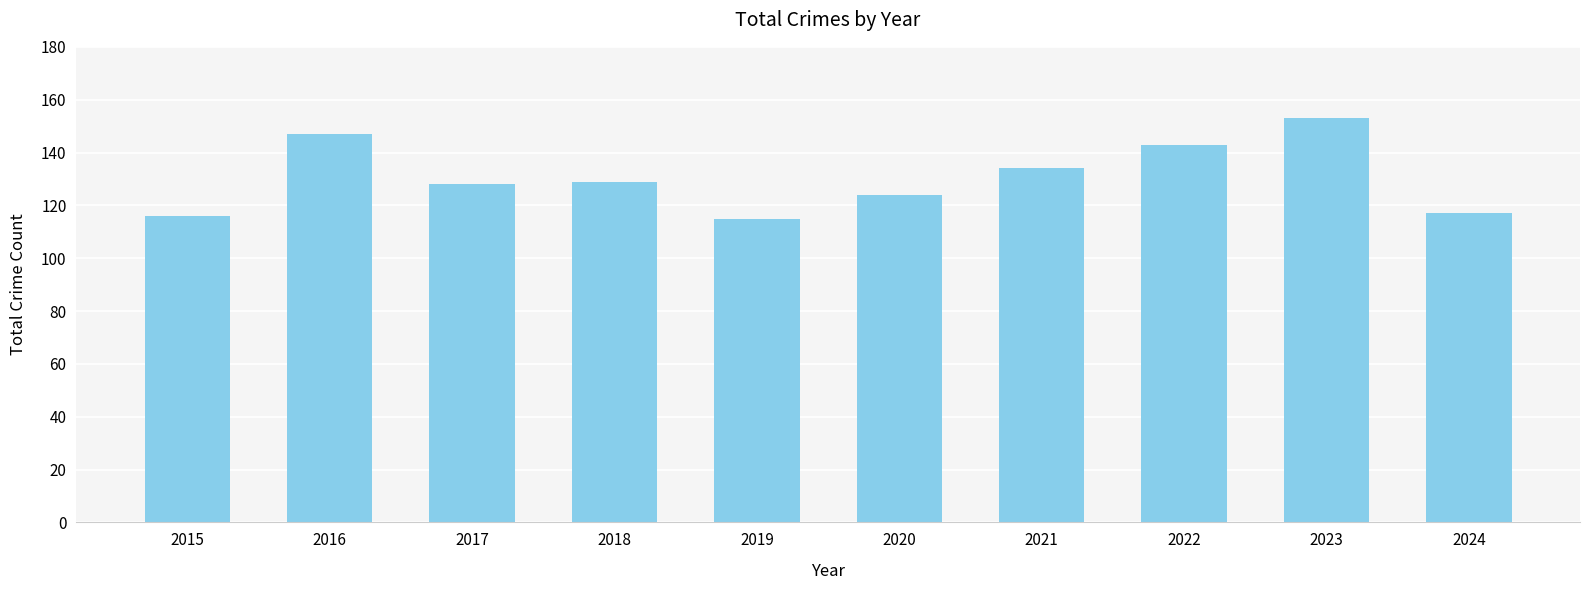

Are the bars horizontal?

No